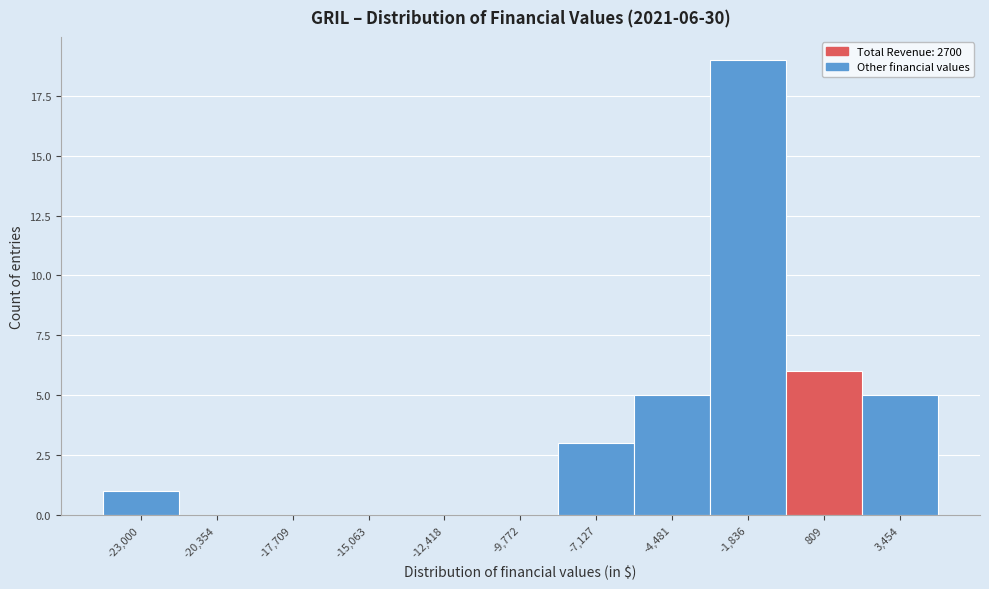

Reading right to left, transcribe all the data shown in this chart.

3,454=5	809=6	-1,836=19	-4,481=5	-7,127=3	-9,772=0	-12,418=0	-15,063=0	-17,709=0	-20,354=0	-23,000=1